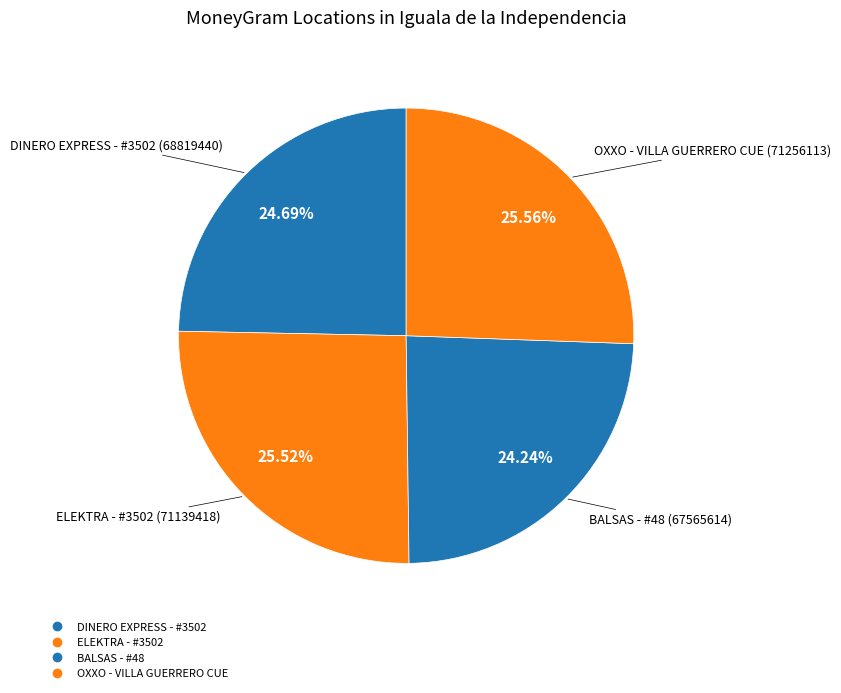

Count the number of slices in the pie.

4